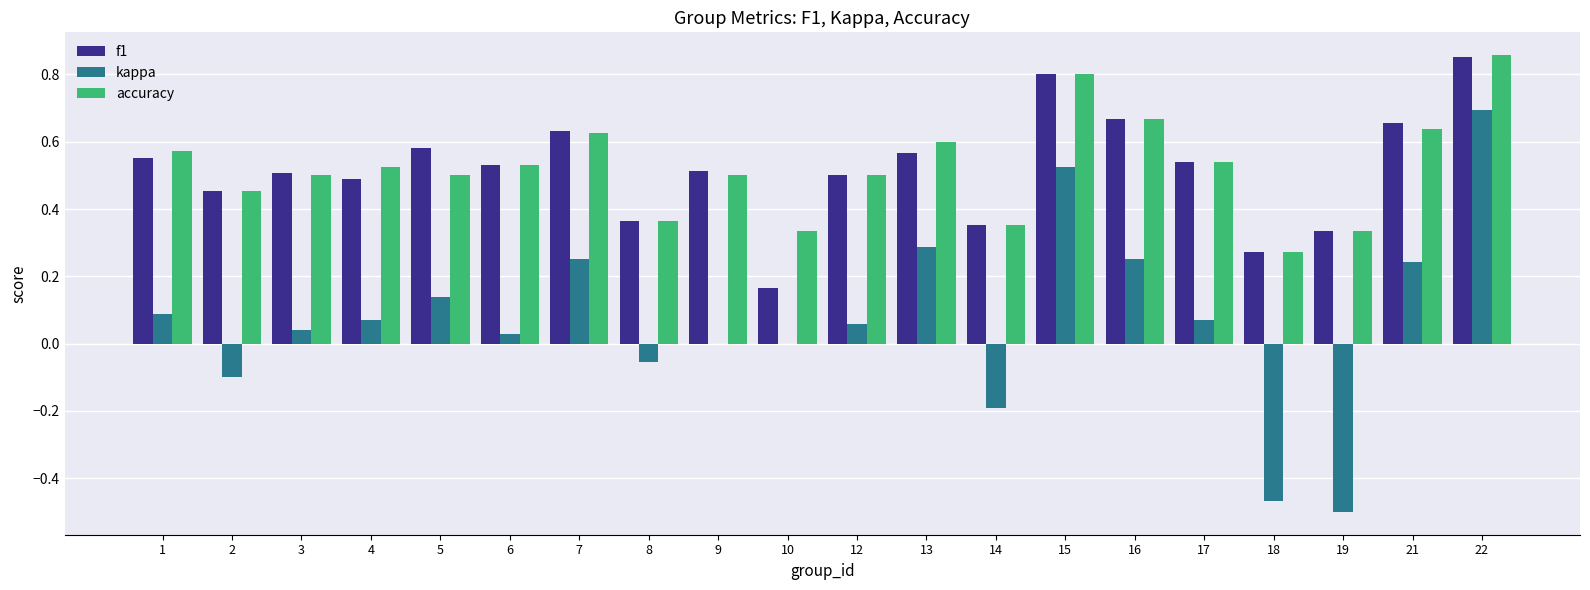

What is the sum of all accuracy values?

10.5